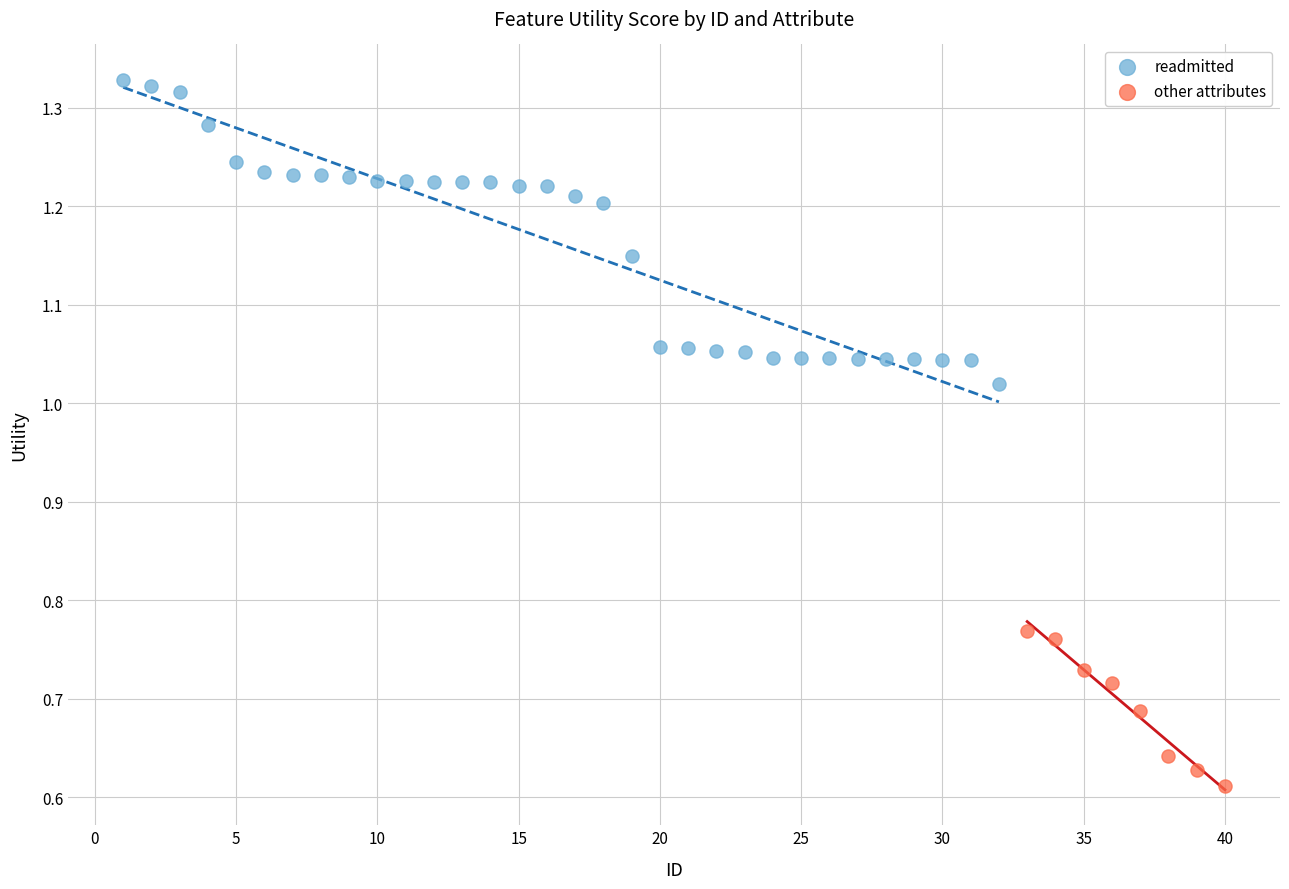

Which series reaches the minimum Y coordinate?

other attributes